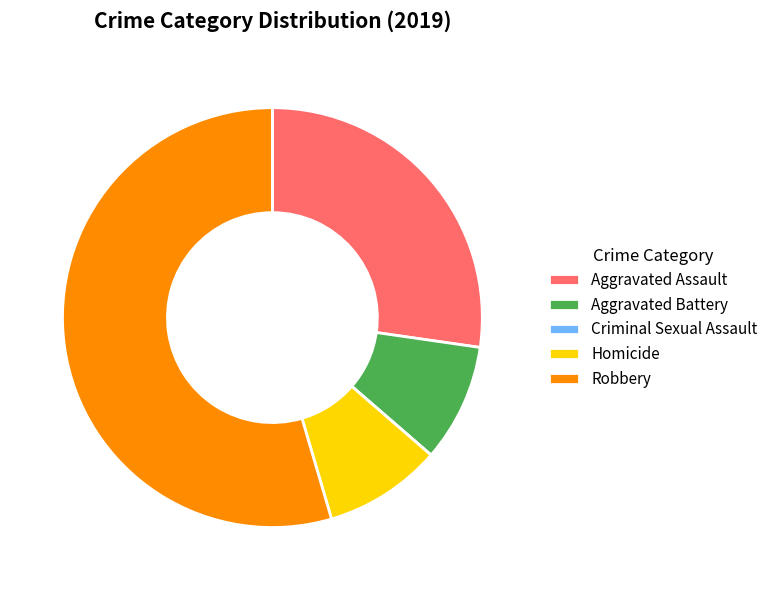

What is the largest slice in the pie chart?

Robbery